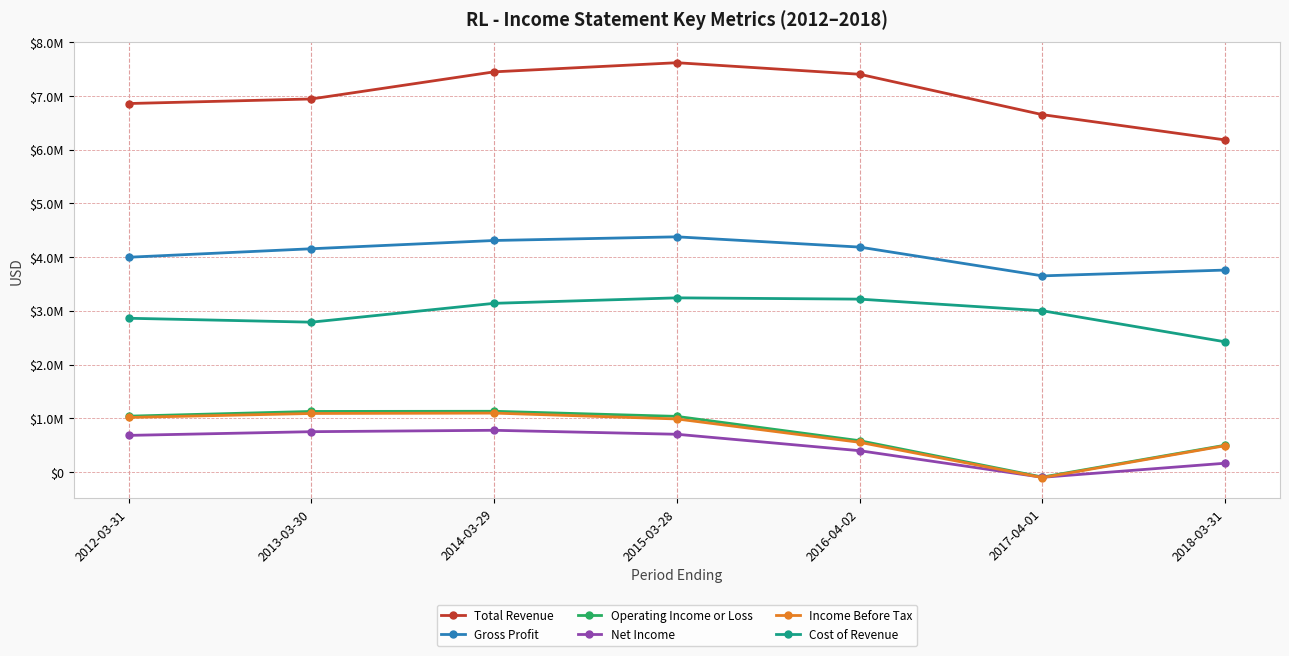

At which label is Net Income closest to 338350?

2016-04-02